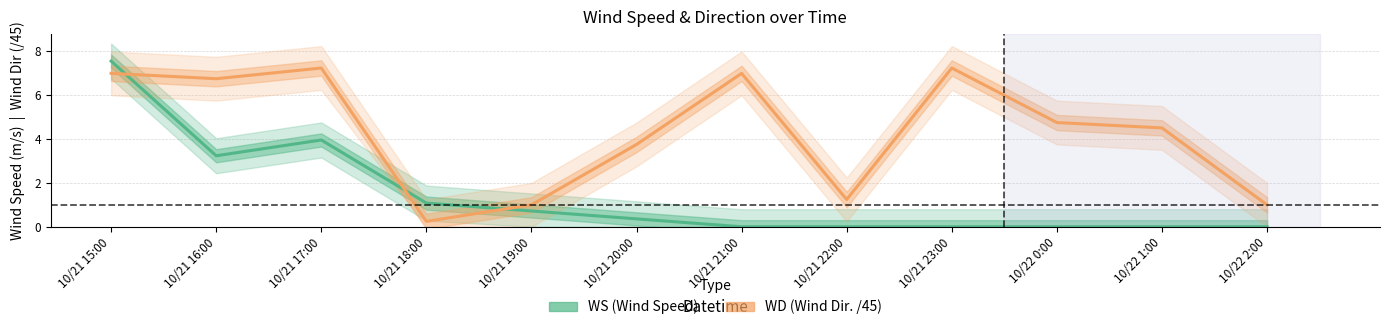

At 10/21 21:00, list the series in order from largest to smallest.

WD (Wind Dir. /45), WS (Wind Speed)